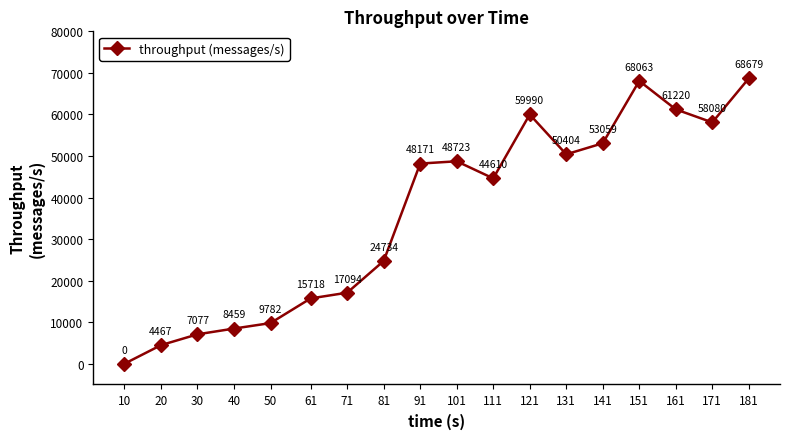

What is the sum of the values at 81 and 181?

93413